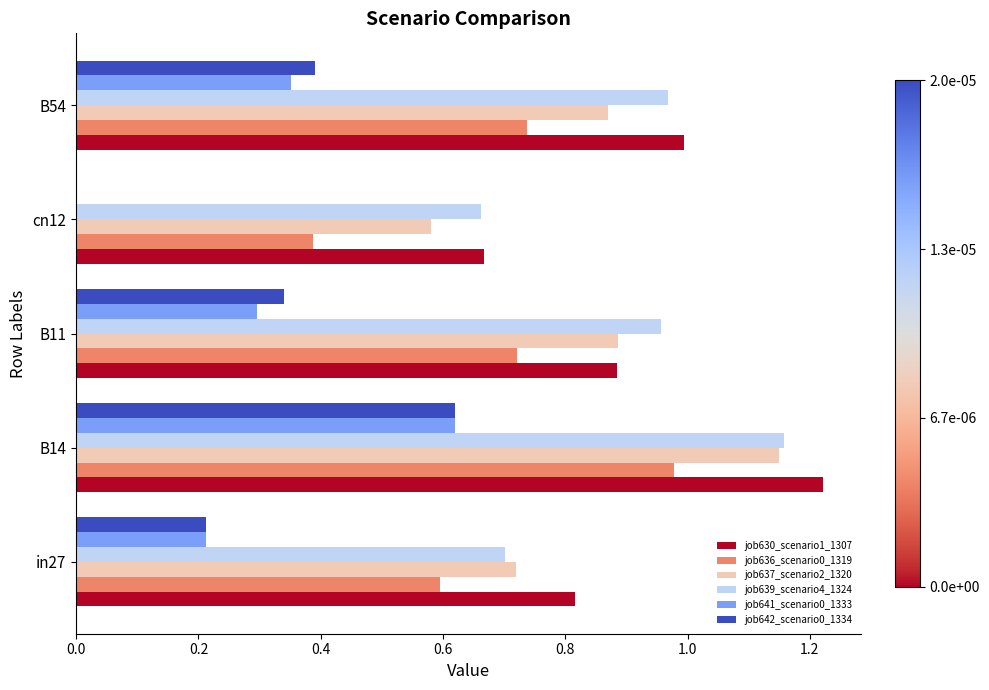

At which category is the sum across all series the highest?

B14